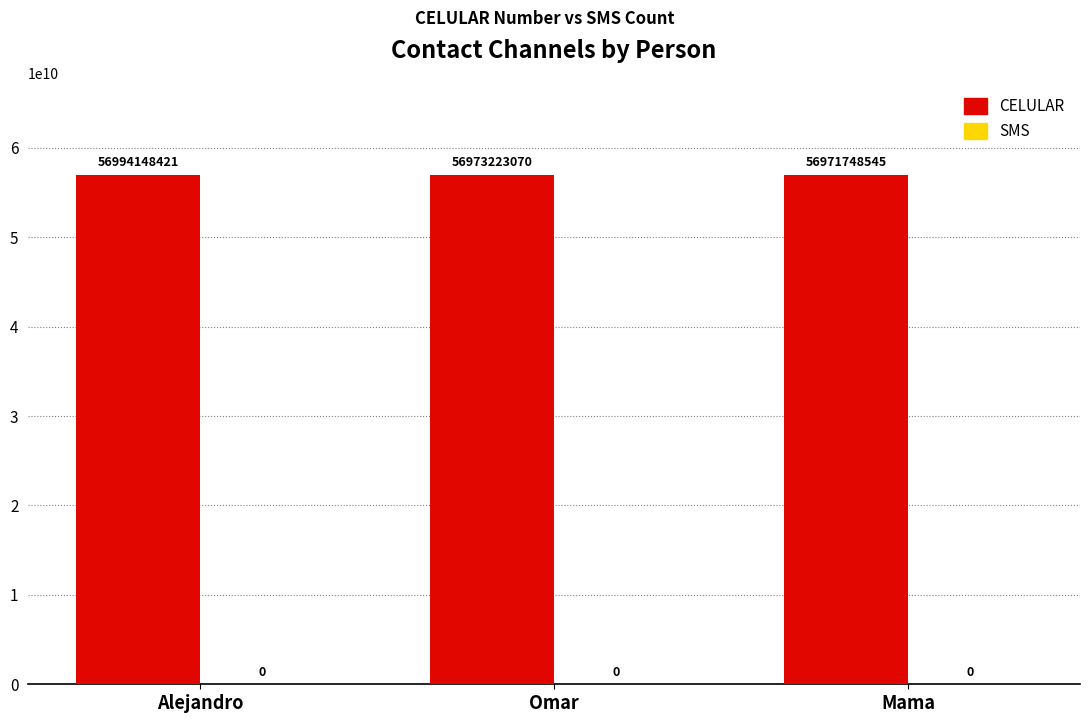

Reading right to left, what are all the values shown in this chart?

Mama=56971748545	Omar=56973223070	Alejandro=56994148421